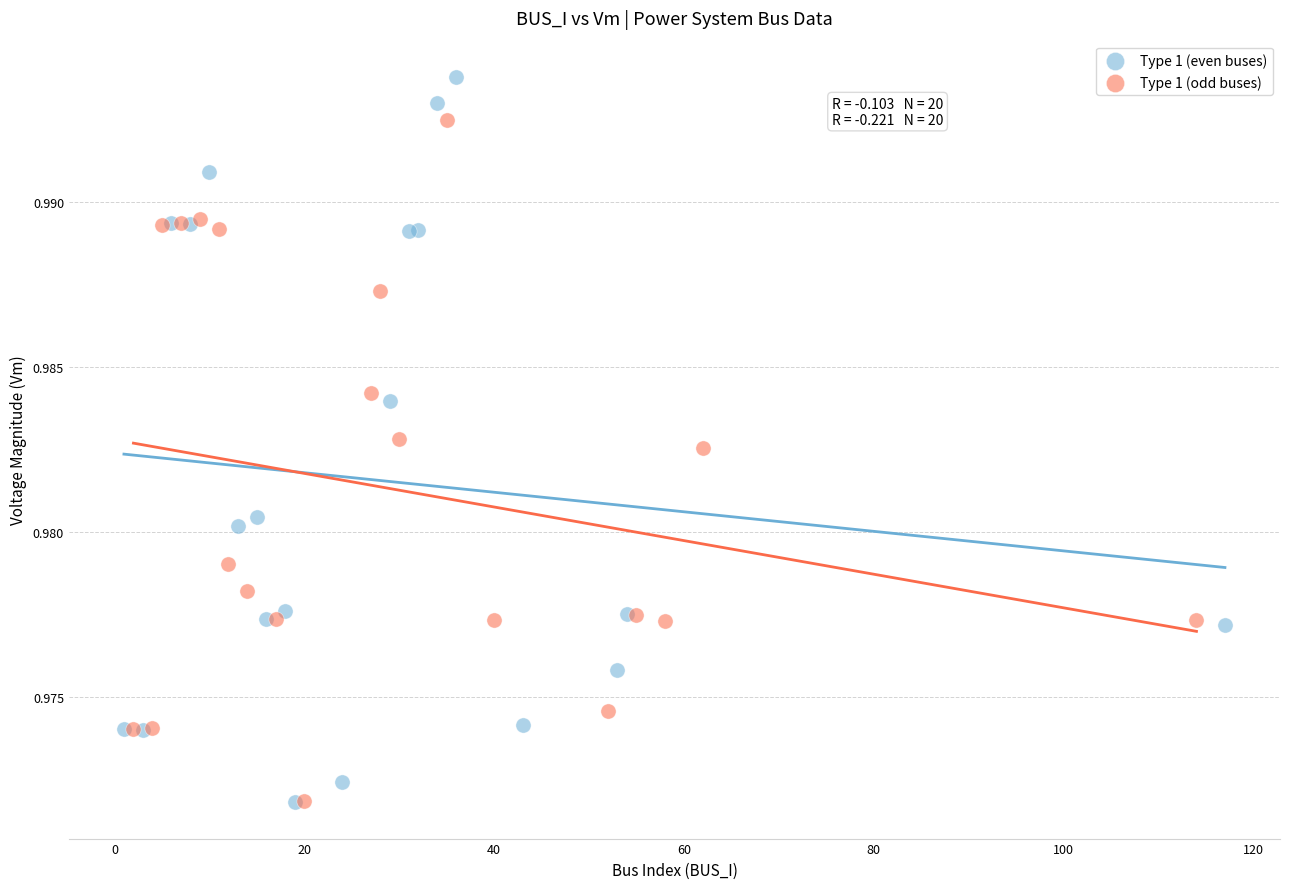

Which series has the largest Y range (max minus min)?

Type 1 (even buses)